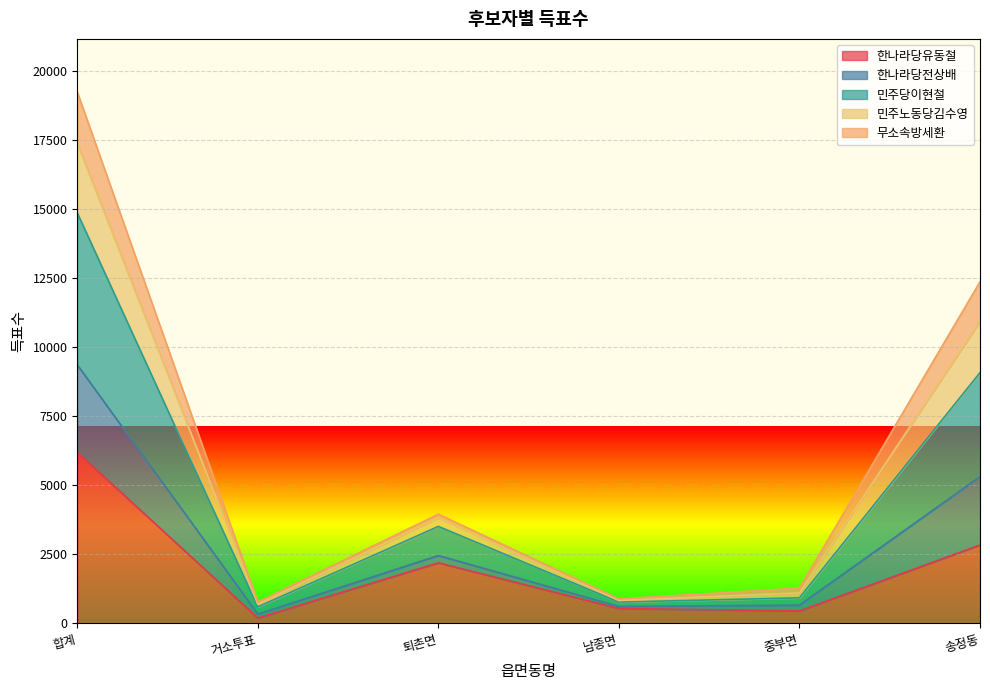

Which has a higher value, 중부면 or 거소투표?

중부면